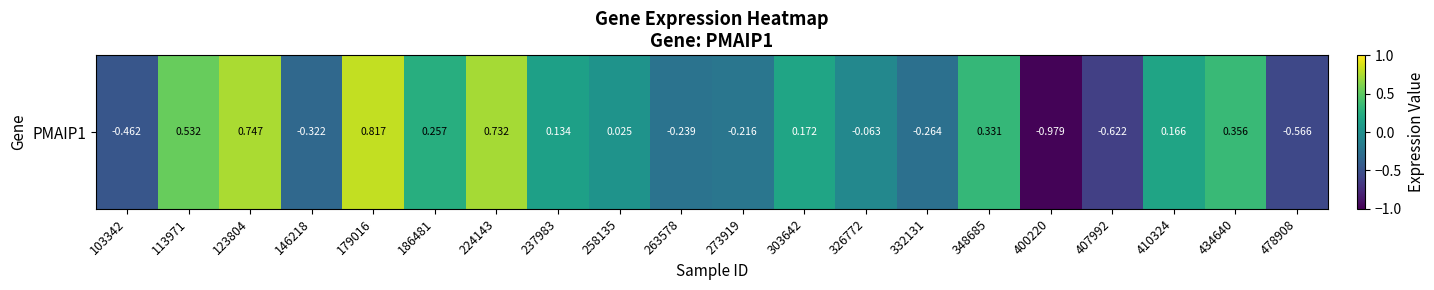

How many data points are less than 0?

9